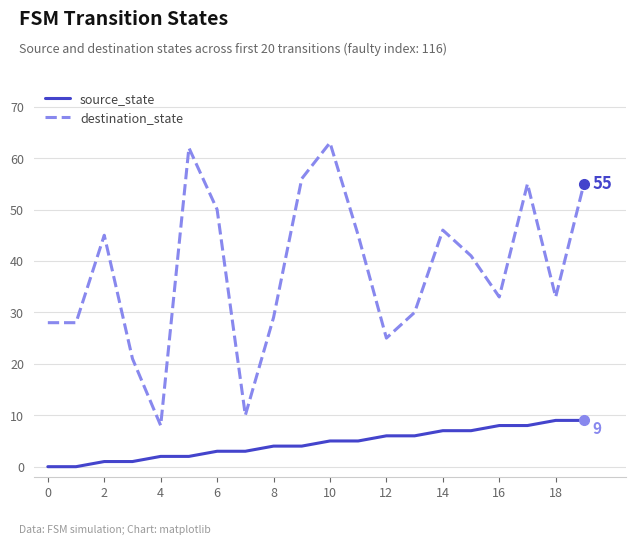

What is the value of the source_state point at the 15th from the left?

7